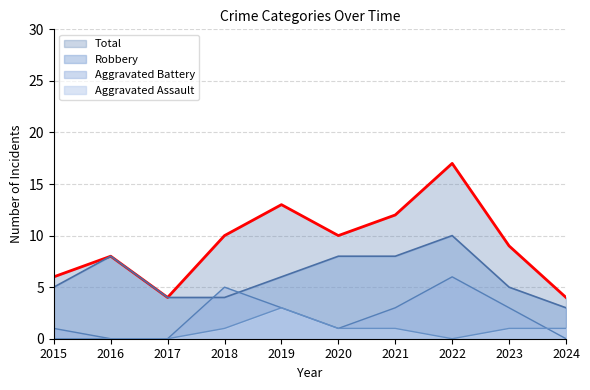

What is the value of the Aggravated Battery point at the 6th from the left?

1